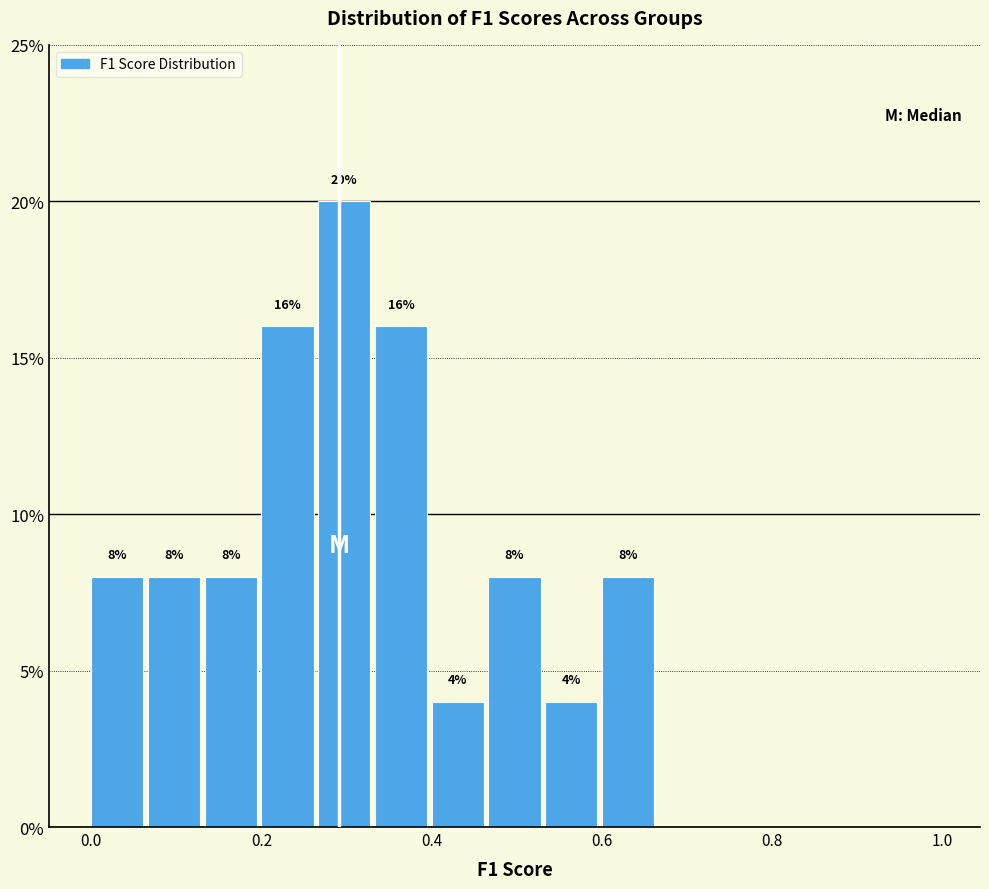

Around what value on the x-axis is the tallest bar? Give the approximate position of its centre, as read against the axis.

0.30